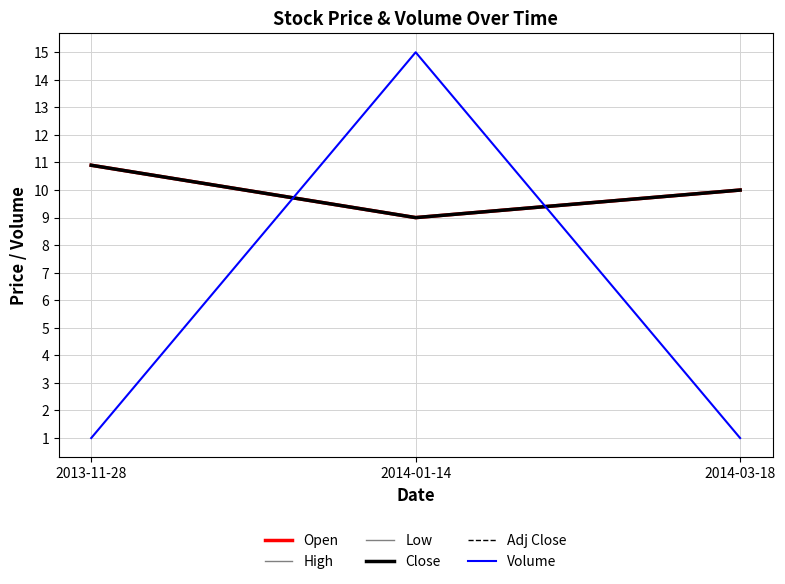

Is this an area chart (filled region under the line)?

No